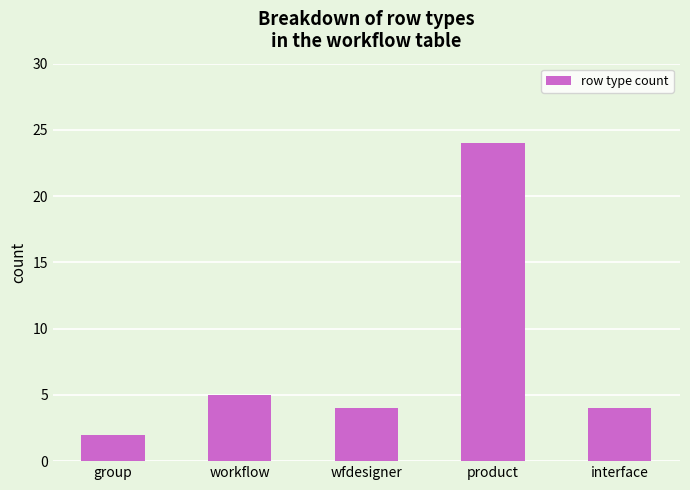

What value does the data have at group?

2